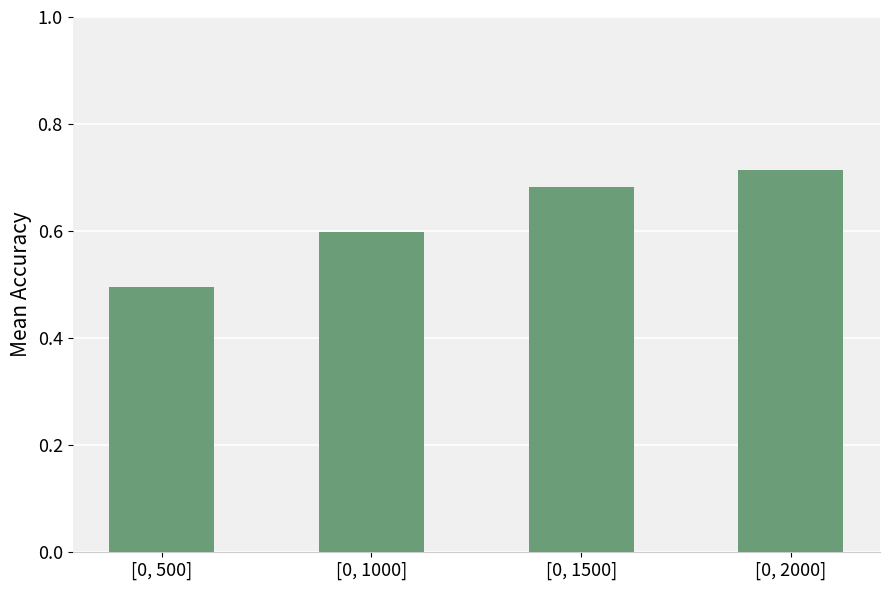

What position from the right is [0, 1000]?

3